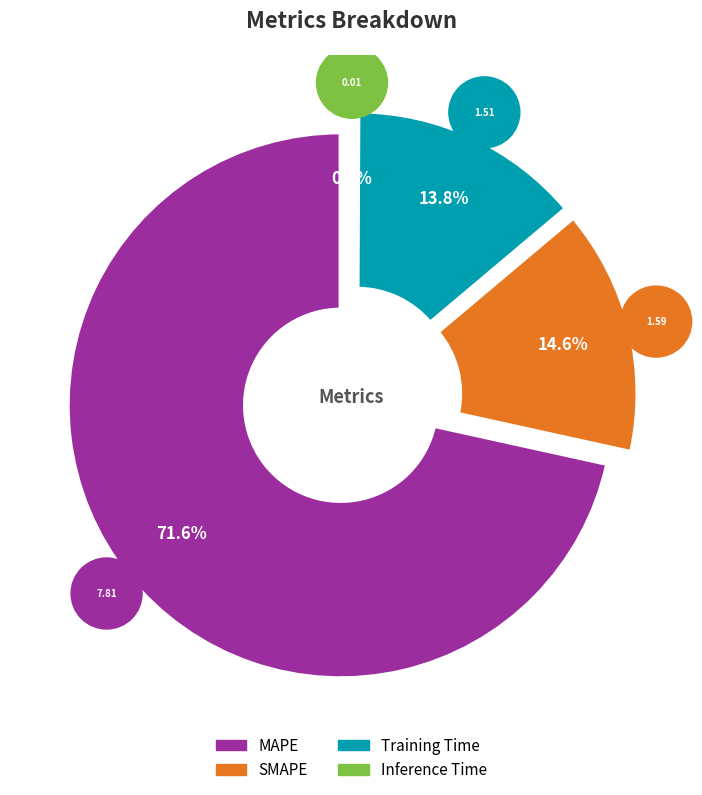

Combined, do SMAPE and MAPE account for over 50%?

Yes